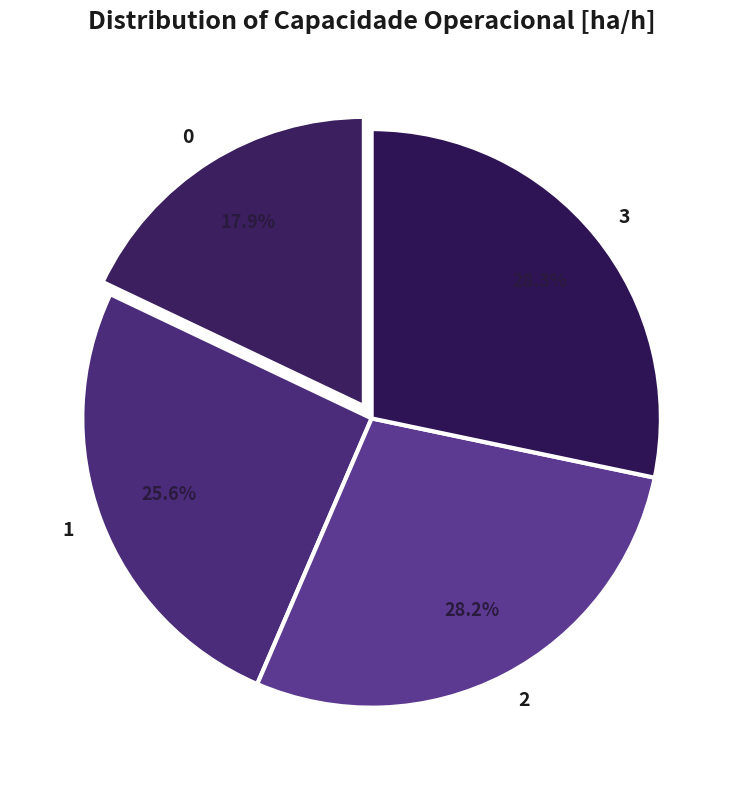

Does any single category account for the majority?

No